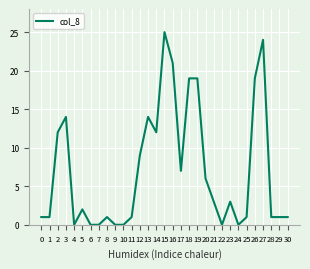

Reading left to right, transcribe all the data shown in this chart.

0=1	1=1	2=12	3=14	4=0	5=2	6=0	7=0	8=1	9=0	10=0	11=1	12=9	13=14	14=12	15=25	16=21	17=7	18=19	19=19	20=6	21=3	22=0	23=3	24=0	25=1	26=19	27=24	28=1	29=1	30=1